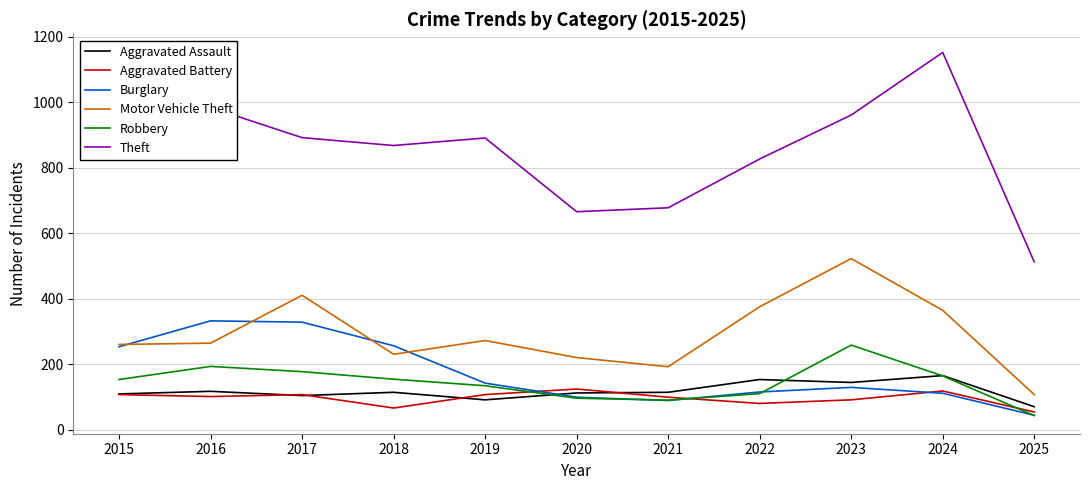

At 2023, list the series in order from smallest to largest.

Aggravated Battery, Burglary, Aggravated Assault, Robbery, Motor Vehicle Theft, Theft